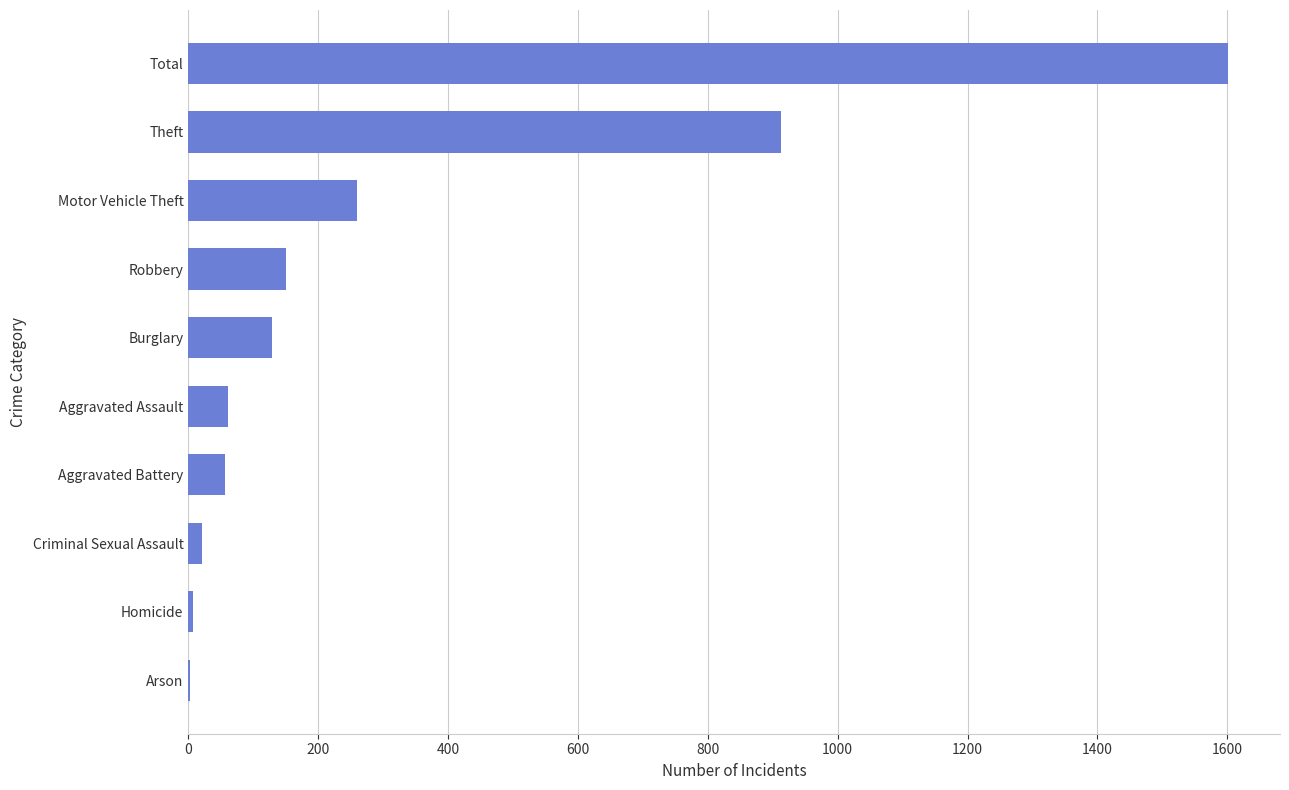

The chart shows a value of 440 at Motor Vehicle Theft. True or false?

False